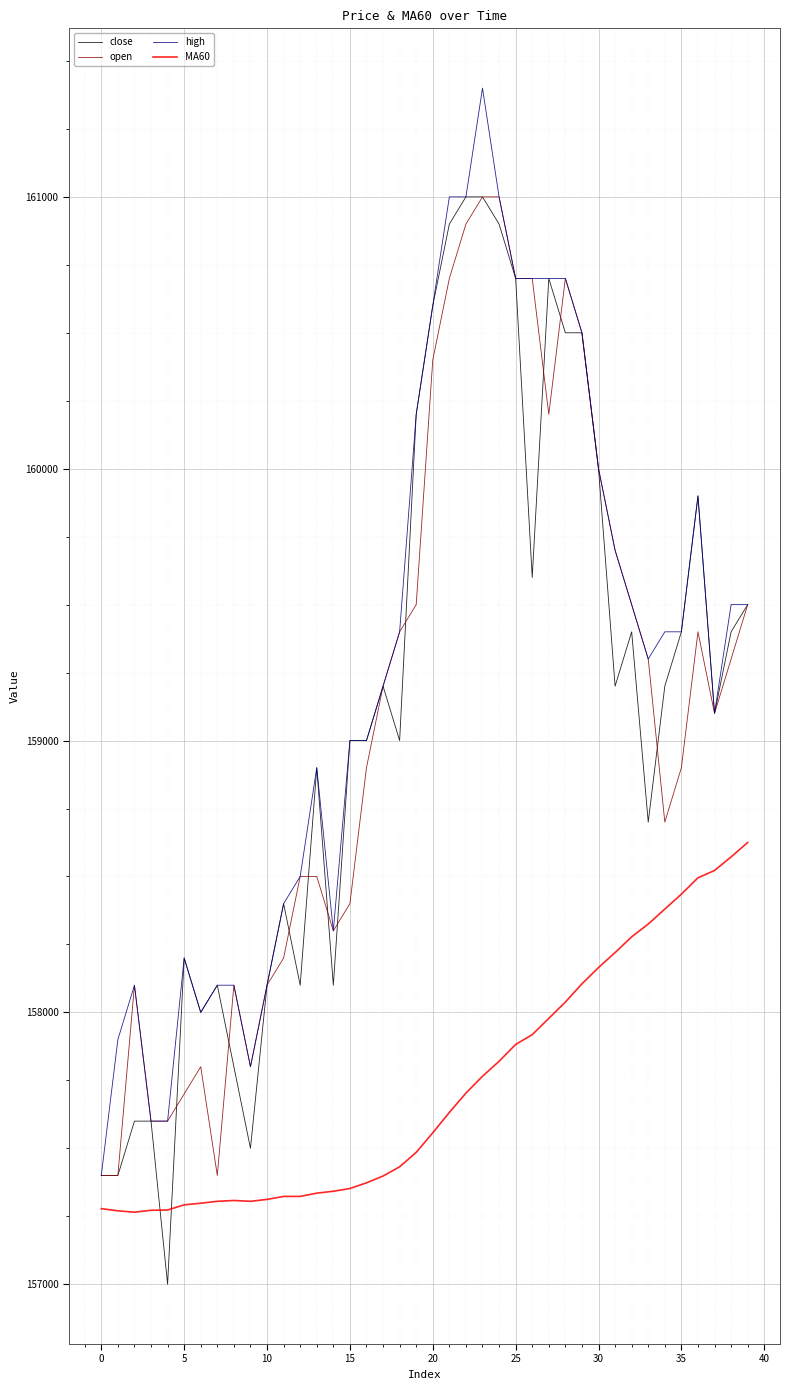

What is the minimum value for MA60?

157265